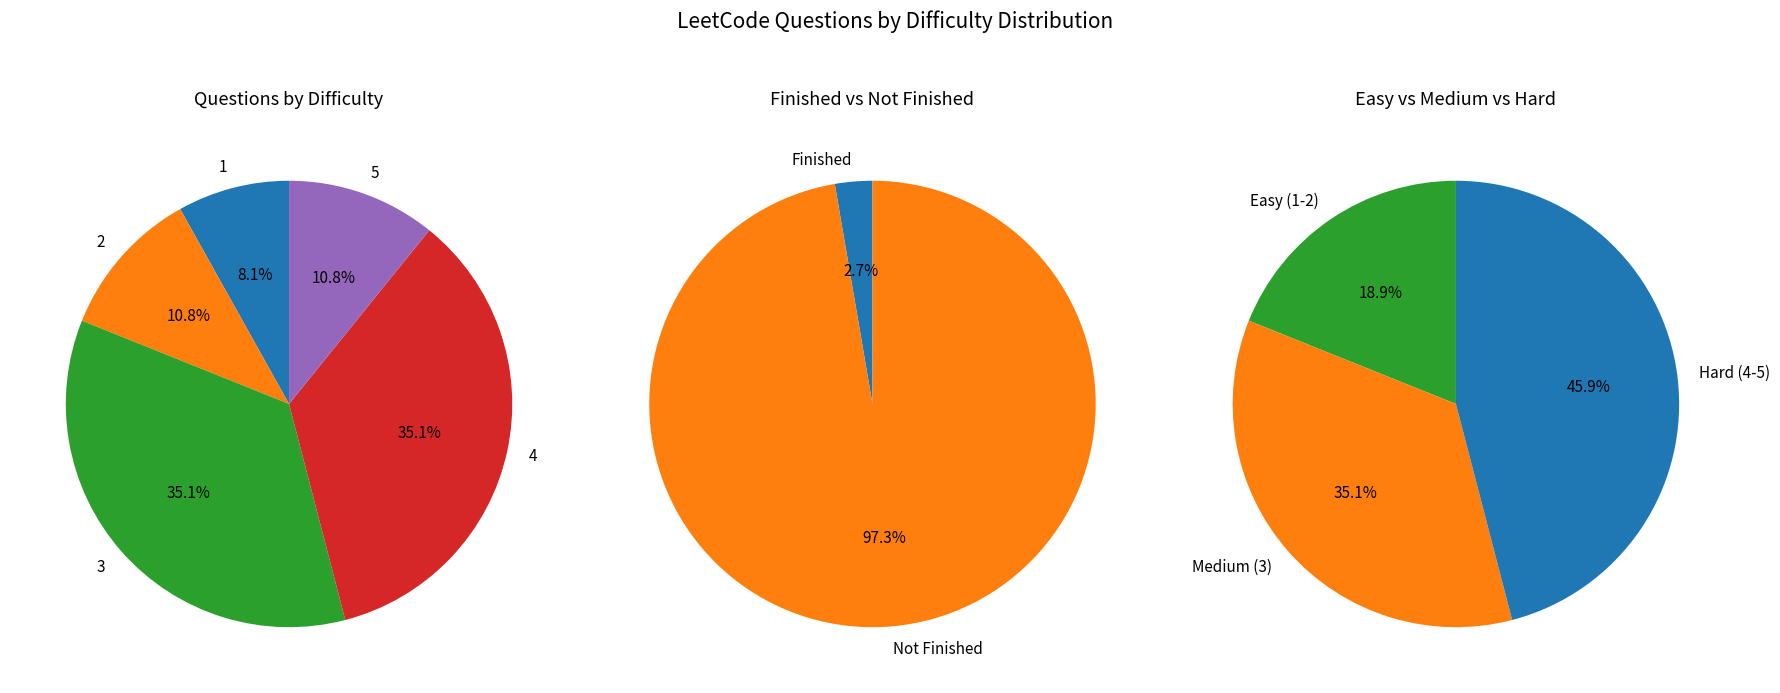

To the nearest percent, what is the average slice percentage?

20%